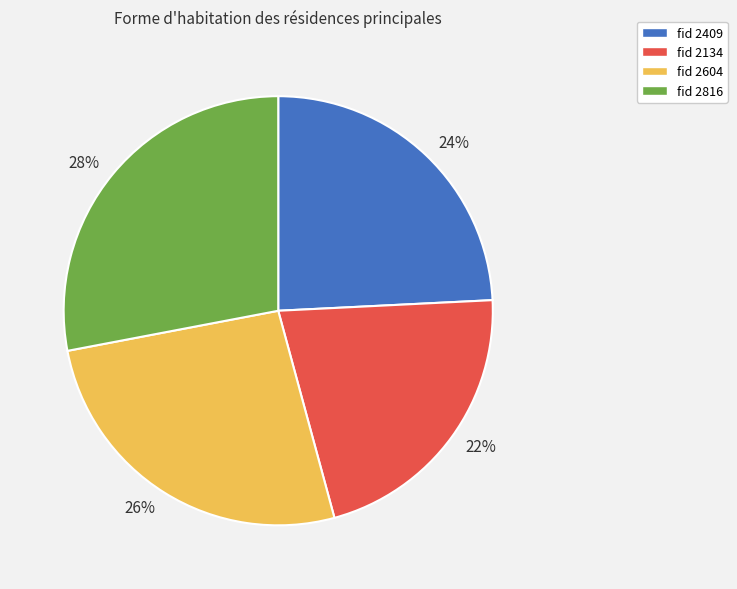

Which slice is the largest?

28%